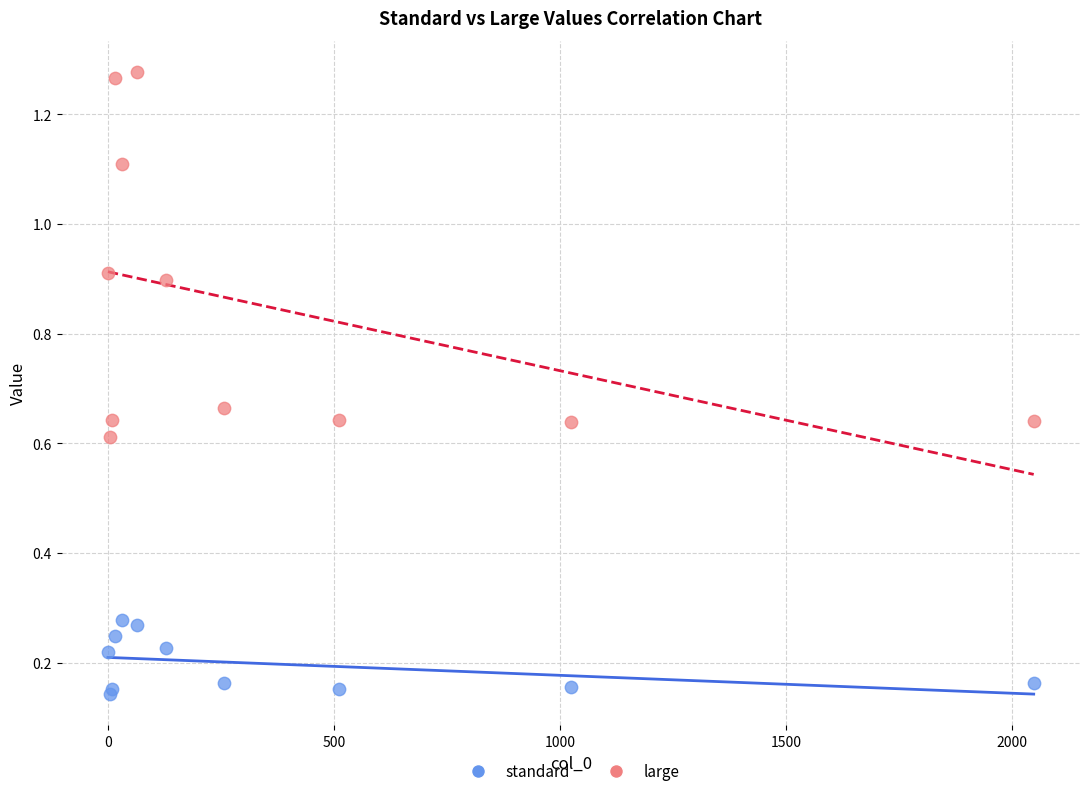

What is the X range (max minus min) for the scatter plot?

2048.0